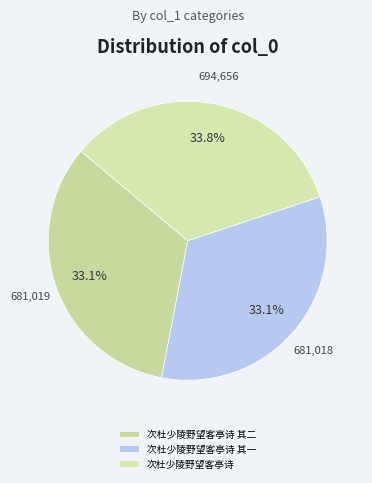

Is 次杜少陵野望客亭诗 其二 the majority of the pie?

No